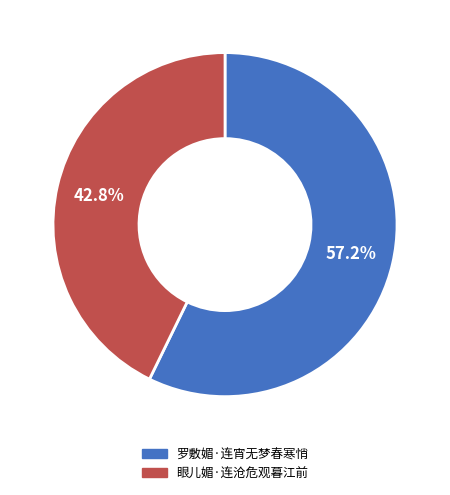

How many segments does this pie chart have?

2